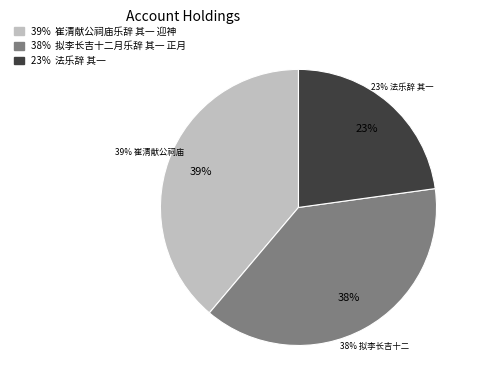

To the nearest percent, what portion does 崔清献公祠庙乐辞 其一 迎神 represent?

39%